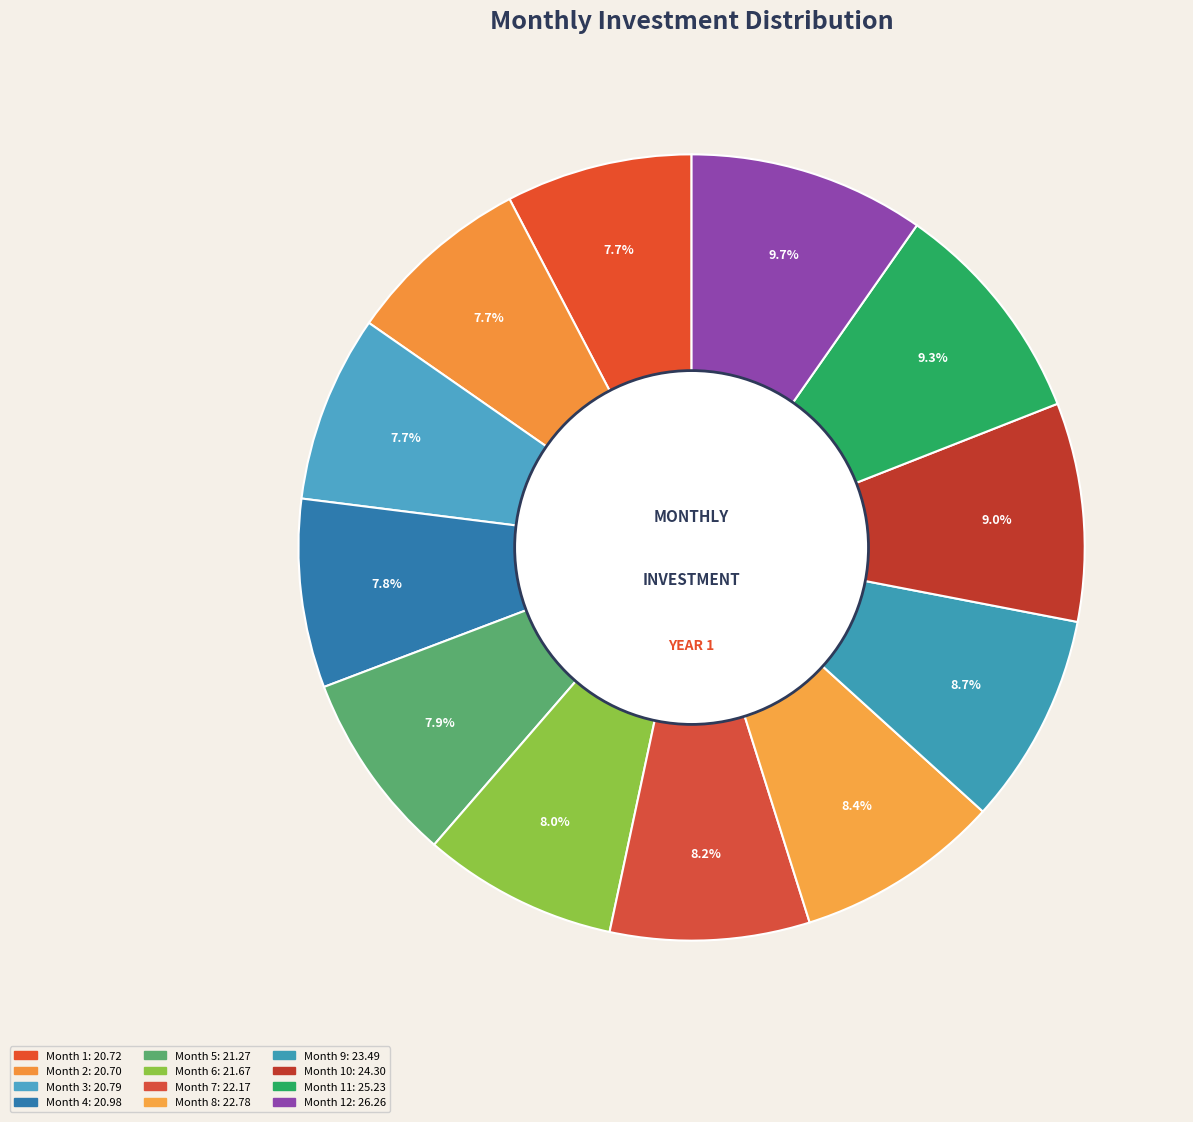

Which slice is the smallest?

Month 2